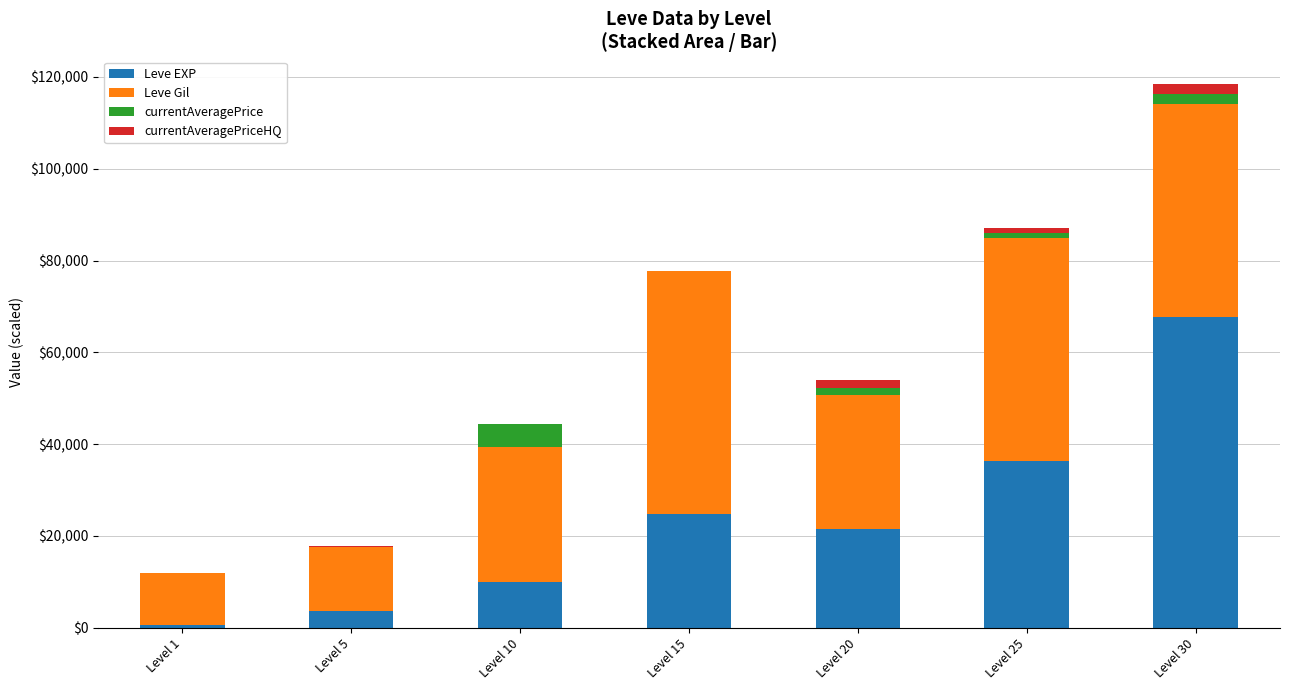

What is the maximum value for Leve EXP?

67730.0